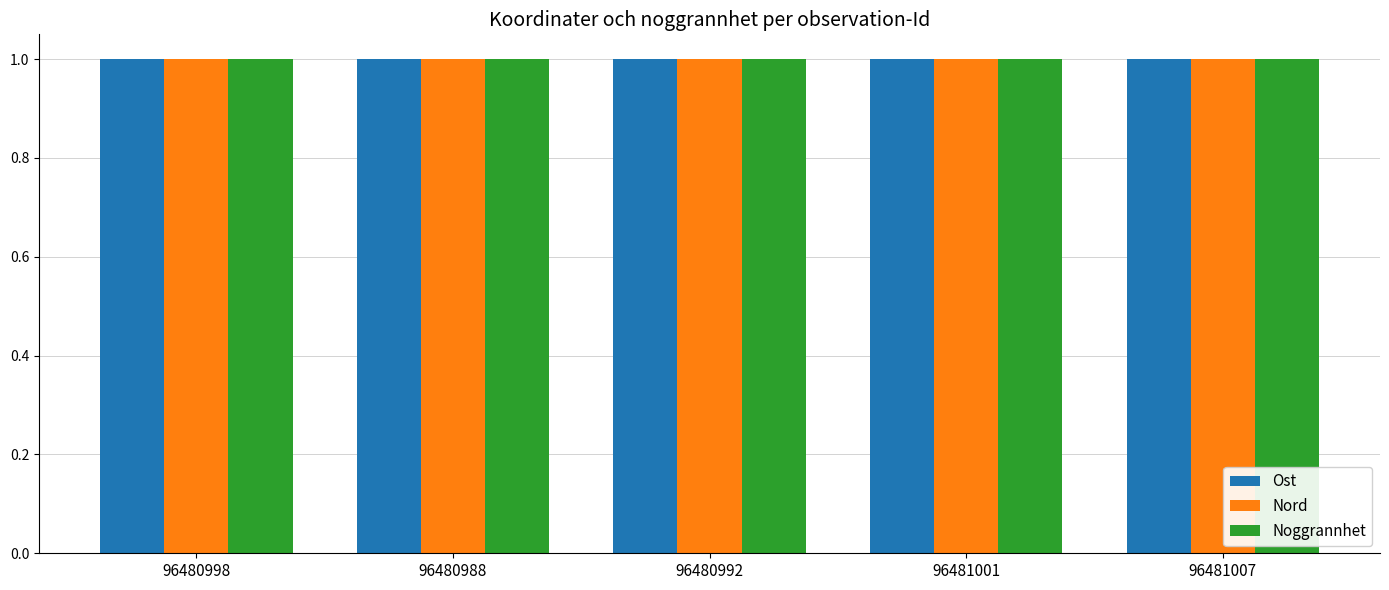

At how many categories does at least one series exceed 0?

5